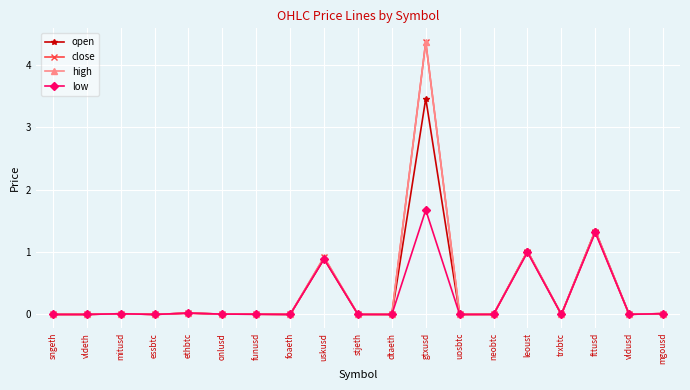

At which category is the sum across all series the highest?

gtxusd